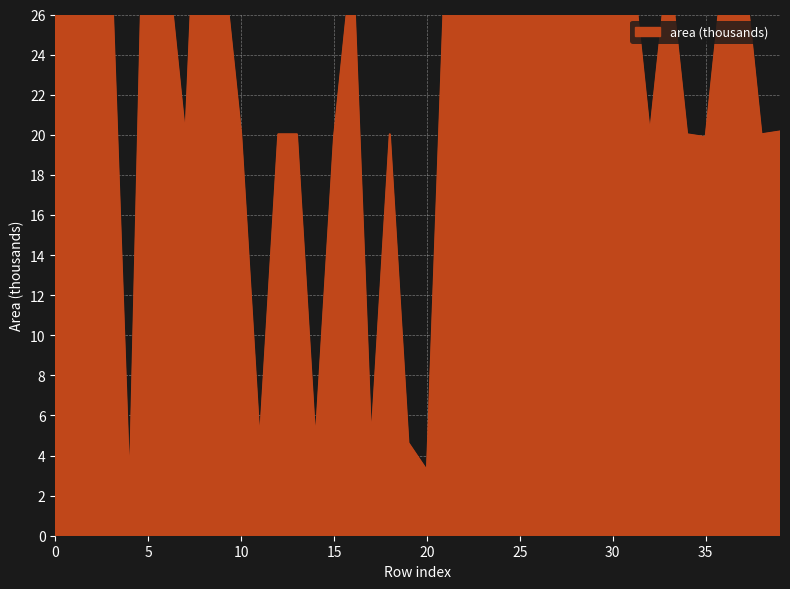

What is the change in value from 7 to 26?

+9.0